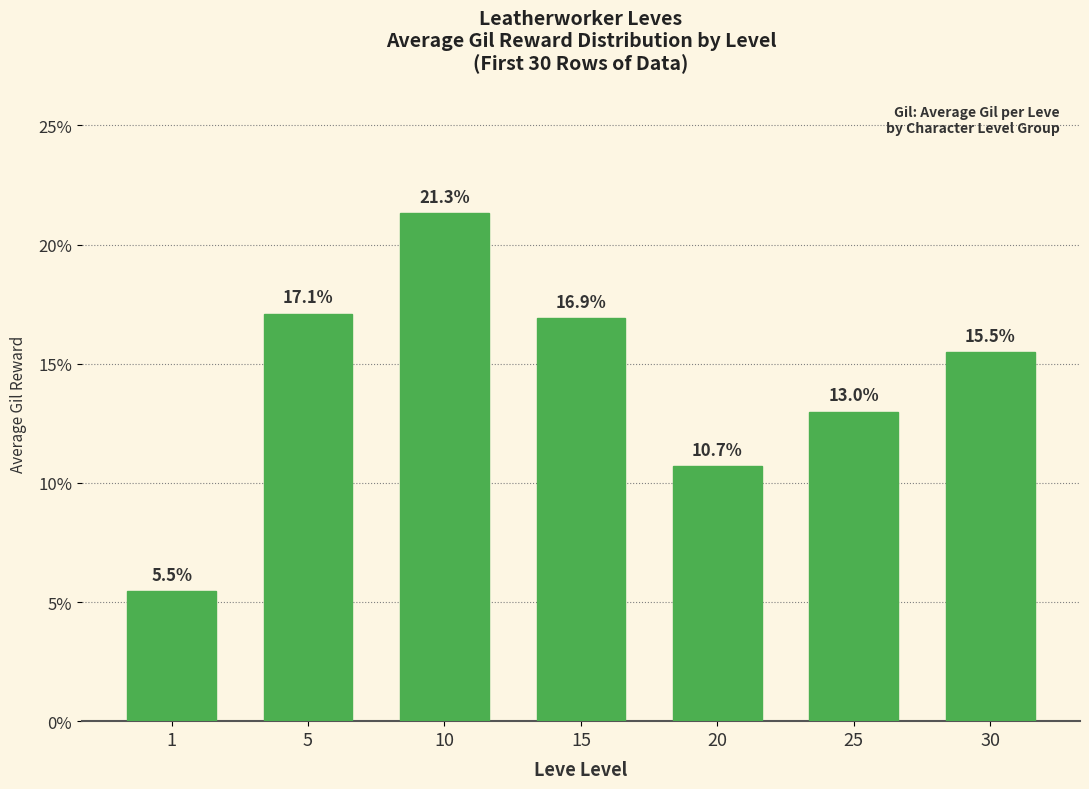

The value at 5 is 17.1. True or false?

True